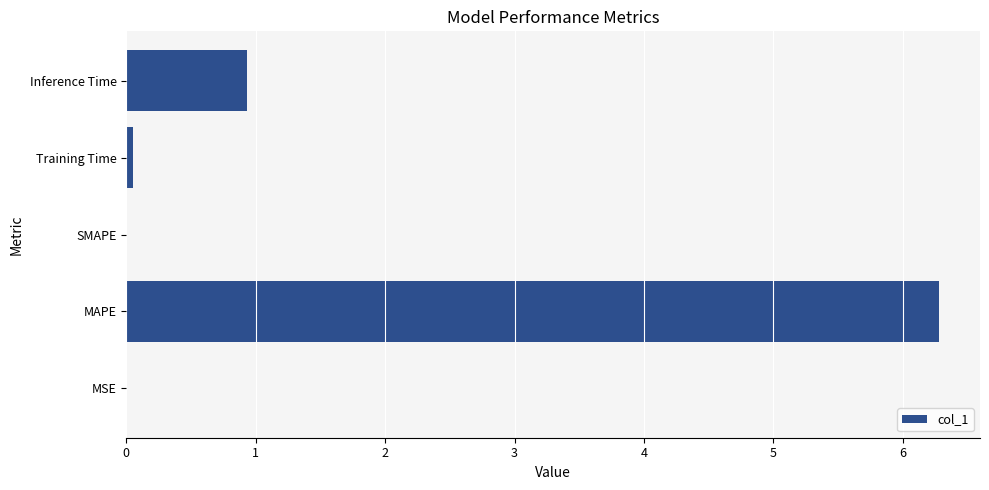

Which category has the highest value across all series?

MAPE